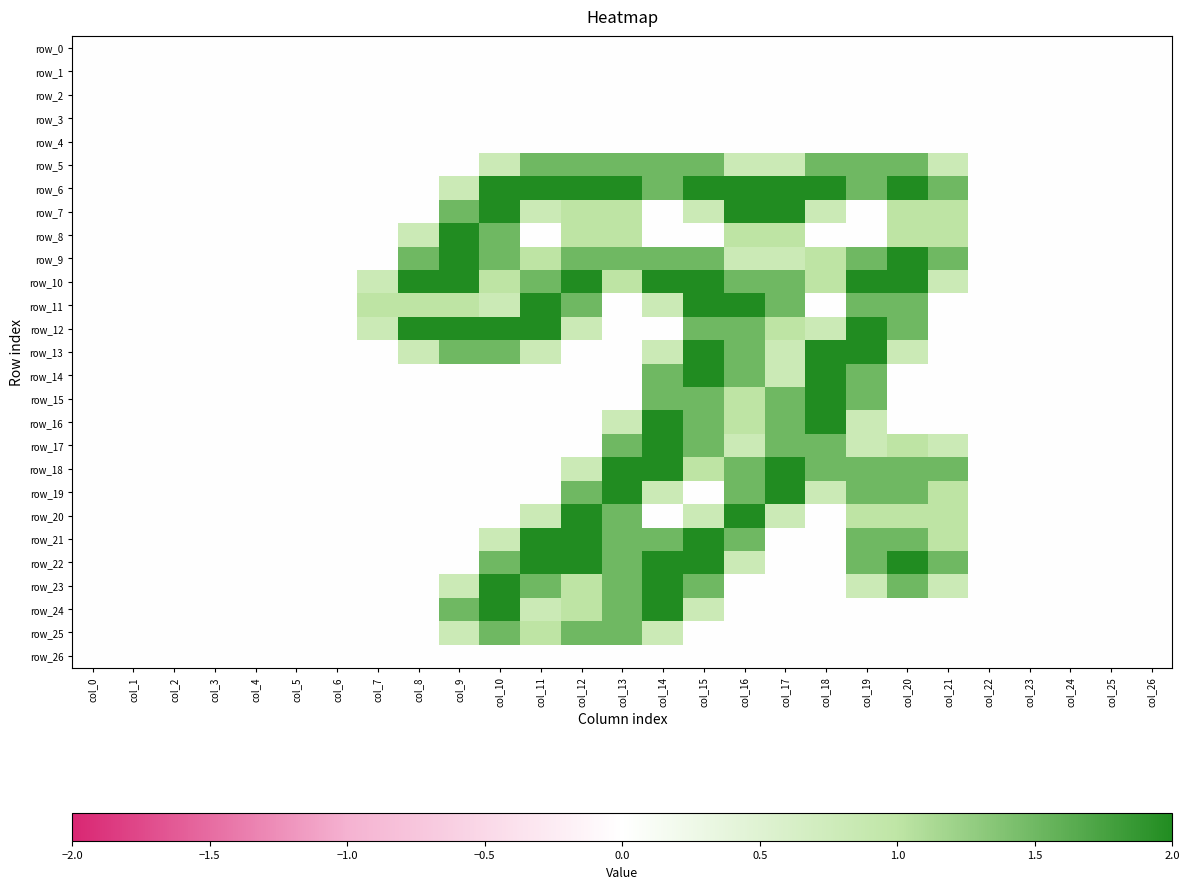

Which series has the largest total across all categories?

row_6